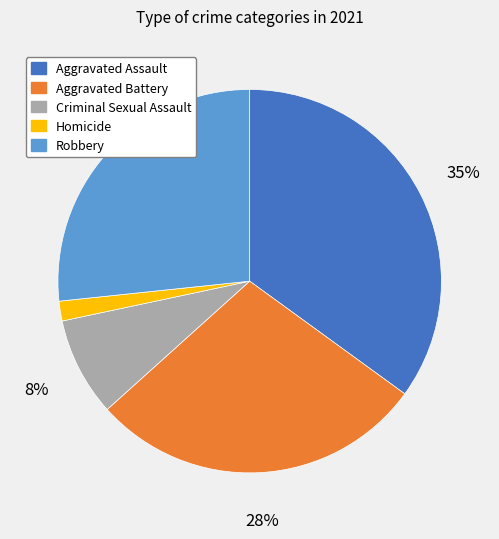

How many slices are in this pie chart?

5